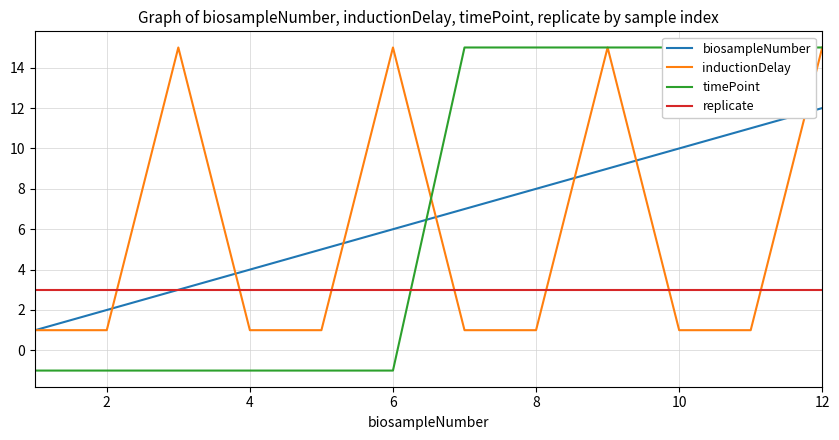

How many categories are shown in the chart?

12